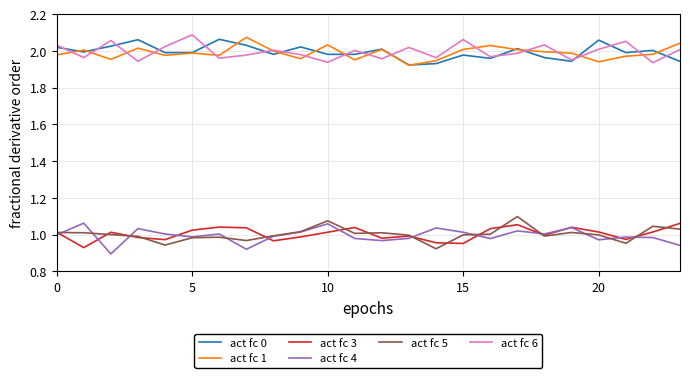

How many categories are shown in the chart?

24